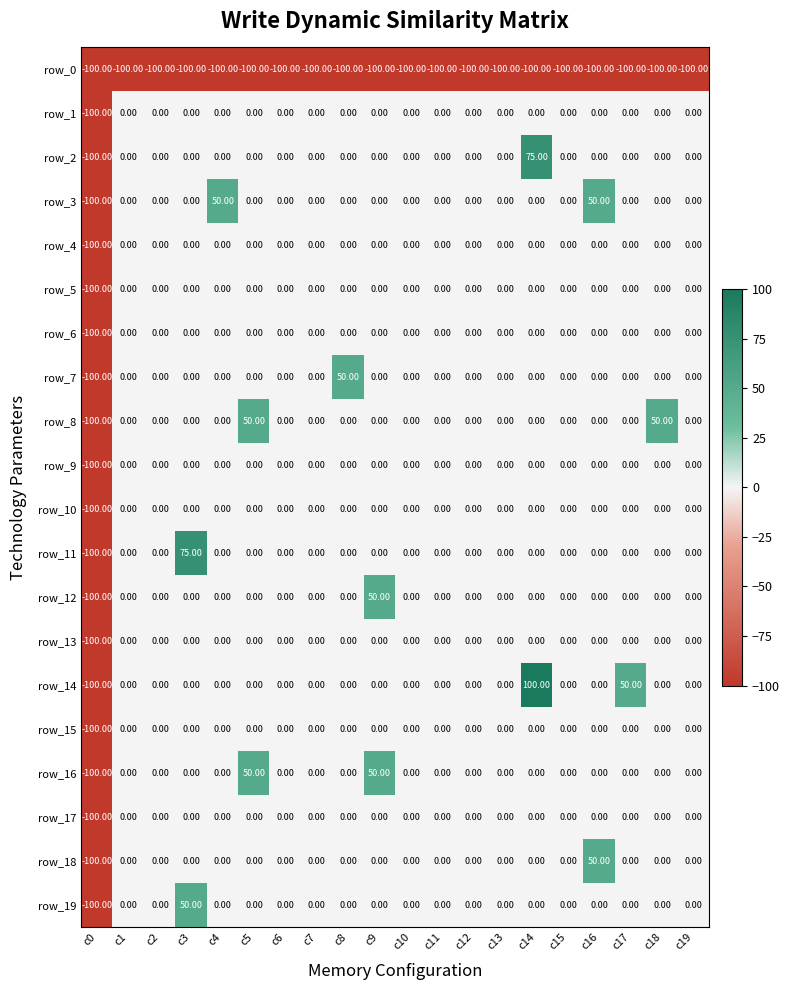

Which series has the largest range (max minus min)?

row_14